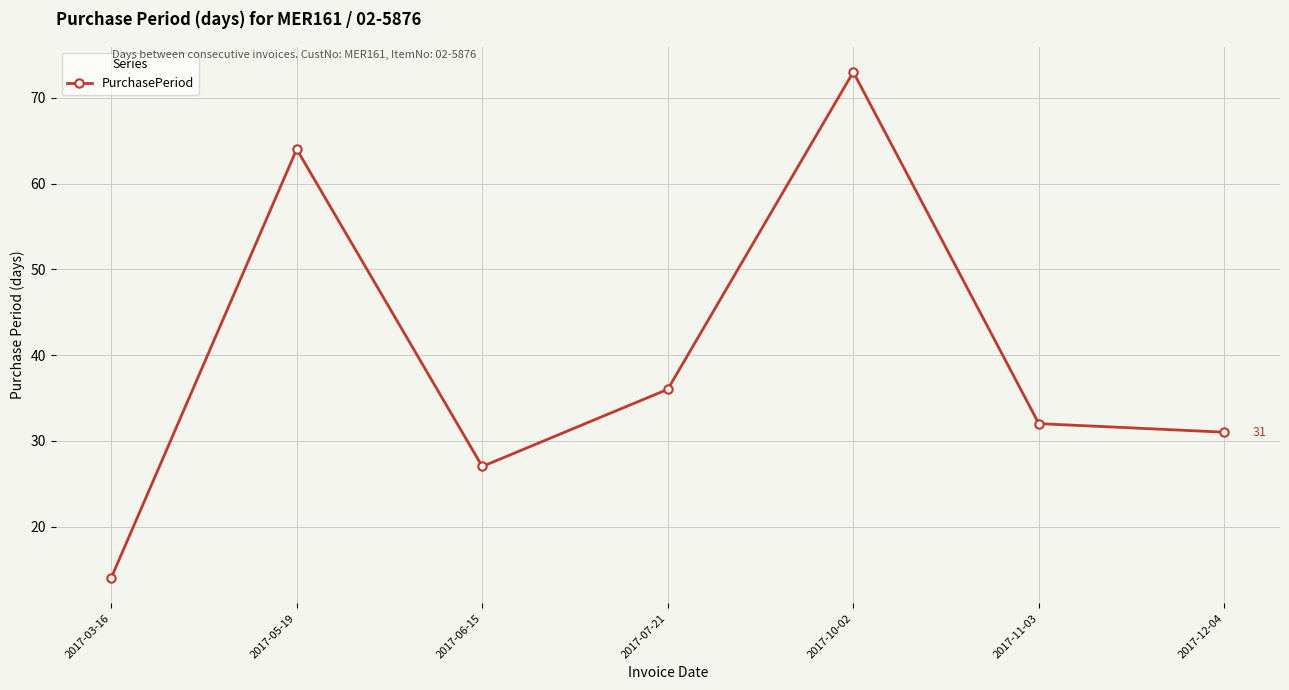

How many lines are shown in the chart?

1